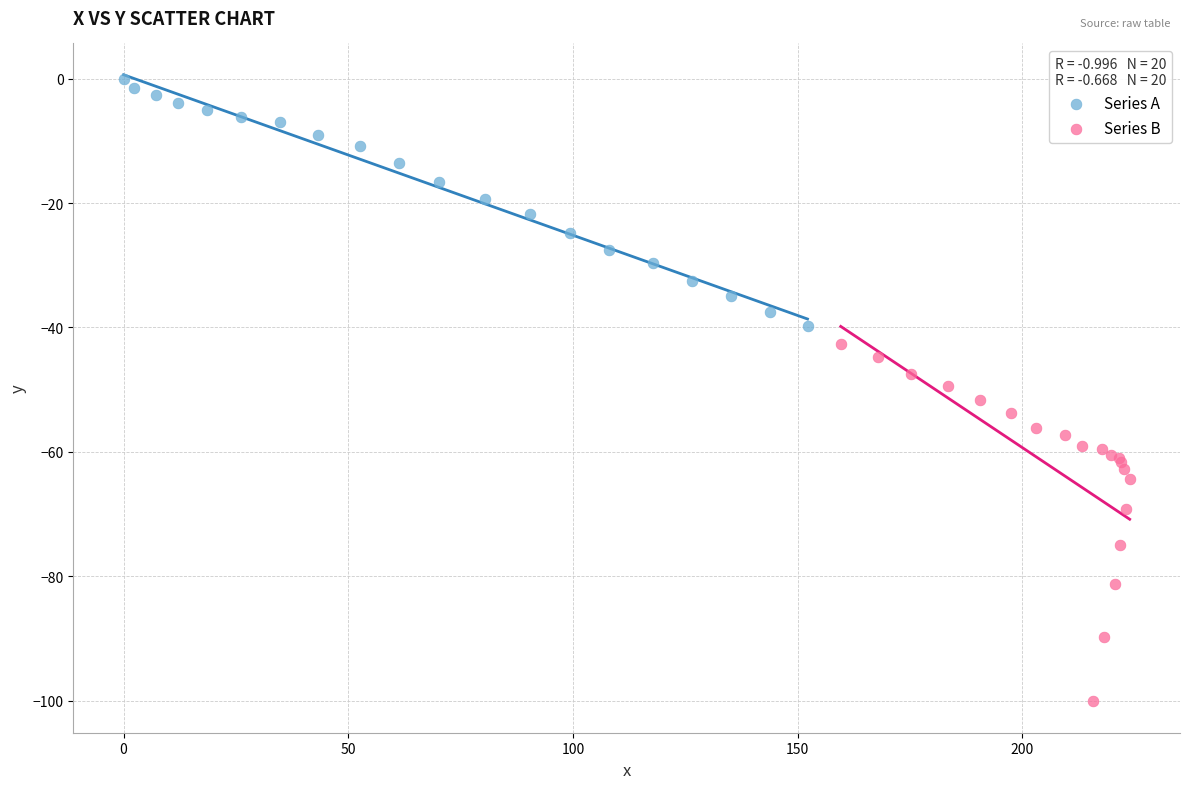

Which series contains the lowest Y value?

Series B